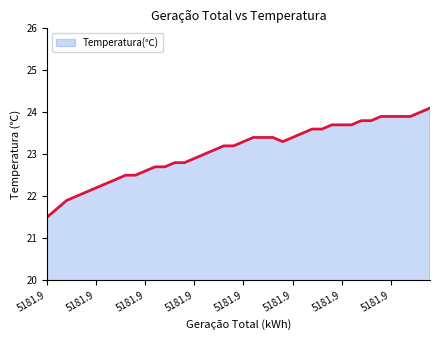

What is the difference between the maximum and minimum values?

2.6